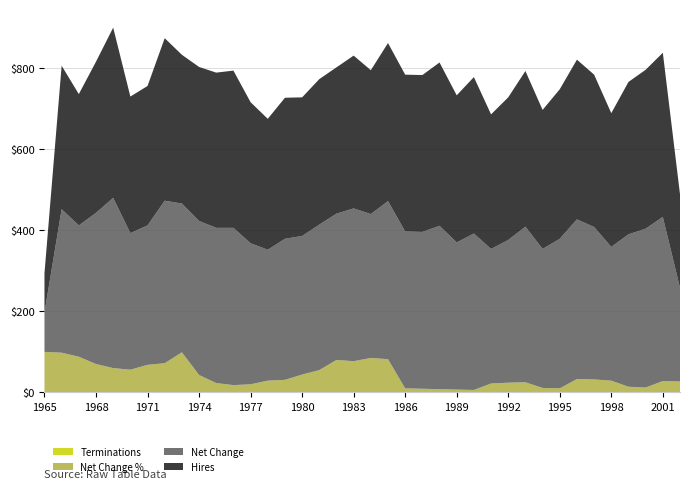

Does the chart have visible grid lines?

Yes